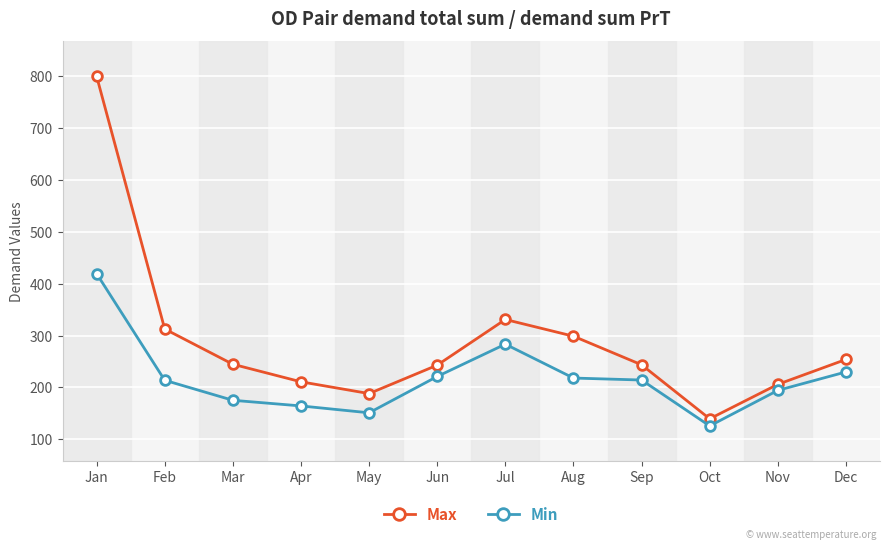

The Max series shows 343.5 at Apr. True or false?

False